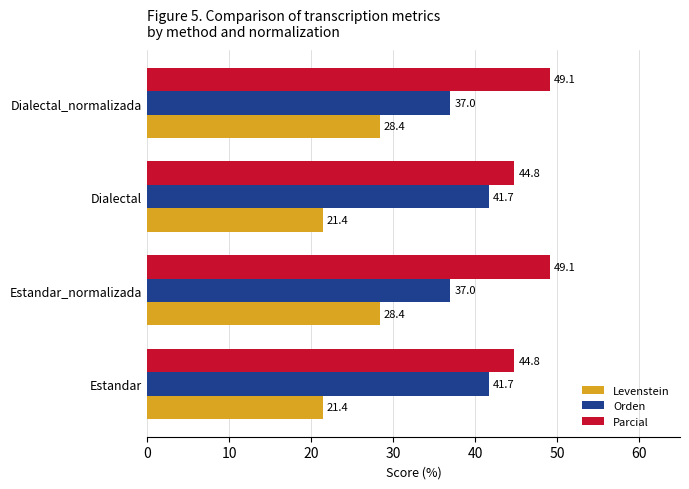

Read the Levenstein value at Estandar_normalizada.

28.4